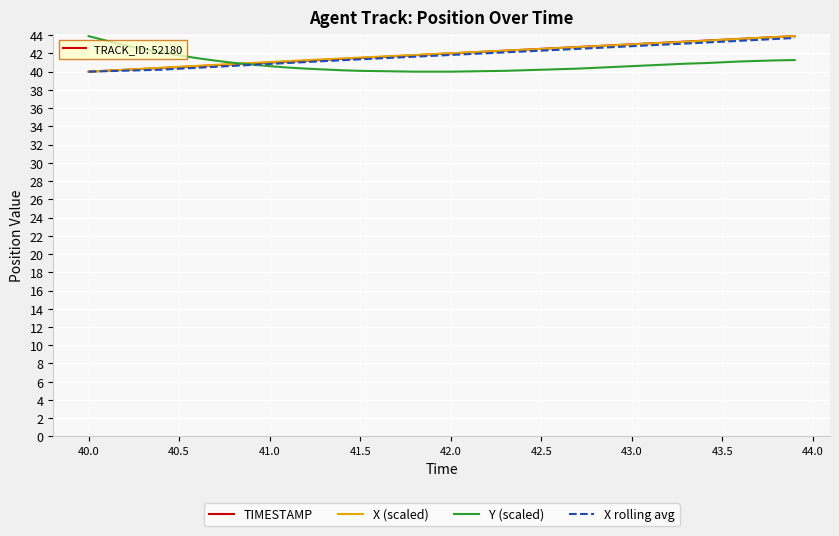

What is the highest value of the TIMESTAMP series?

43.9